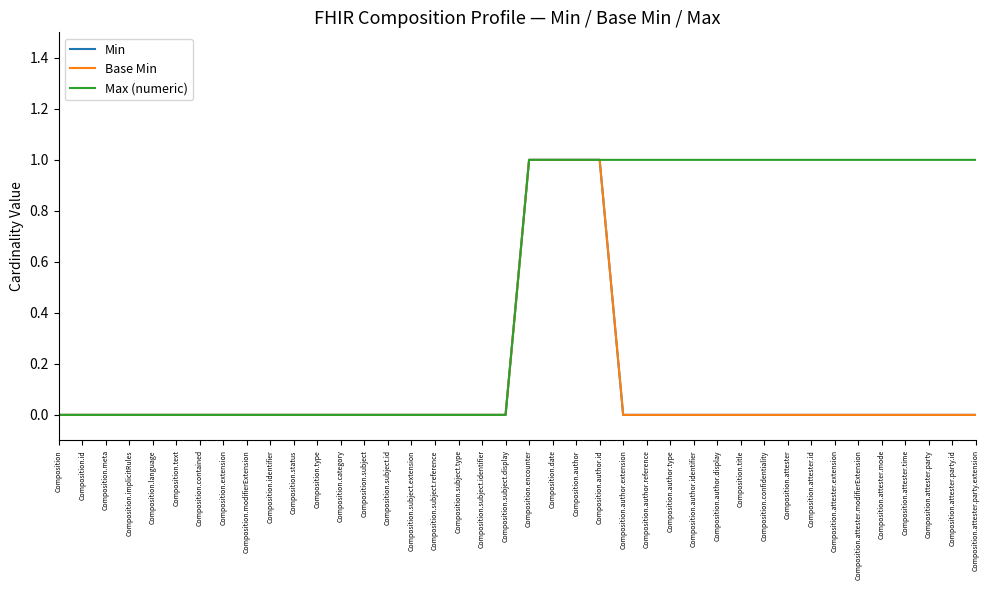

True or false: Max (numeric) and Base Min intersect in this chart.

False